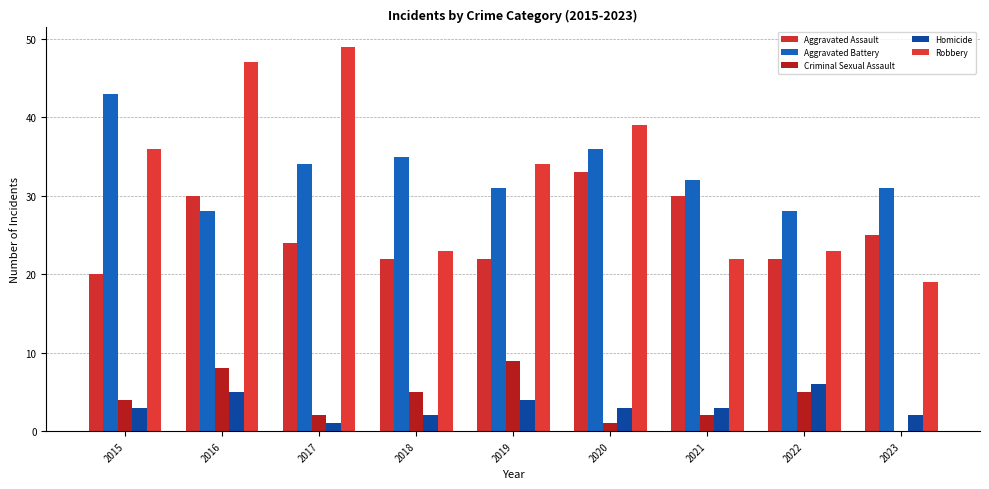

Reading left to right, list all the values displayed in this chart.

Aggravated Assault: 20	30	24	22	22	33	30	22	25
Aggravated Battery: 43	28	34	35	31	36	32	28	31
Criminal Sexual Assault: 4	8	2	5	9	1	2	5	0
Homicide: 3	5	1	2	4	3	3	6	2
Robbery: 36	47	49	23	34	39	22	23	19